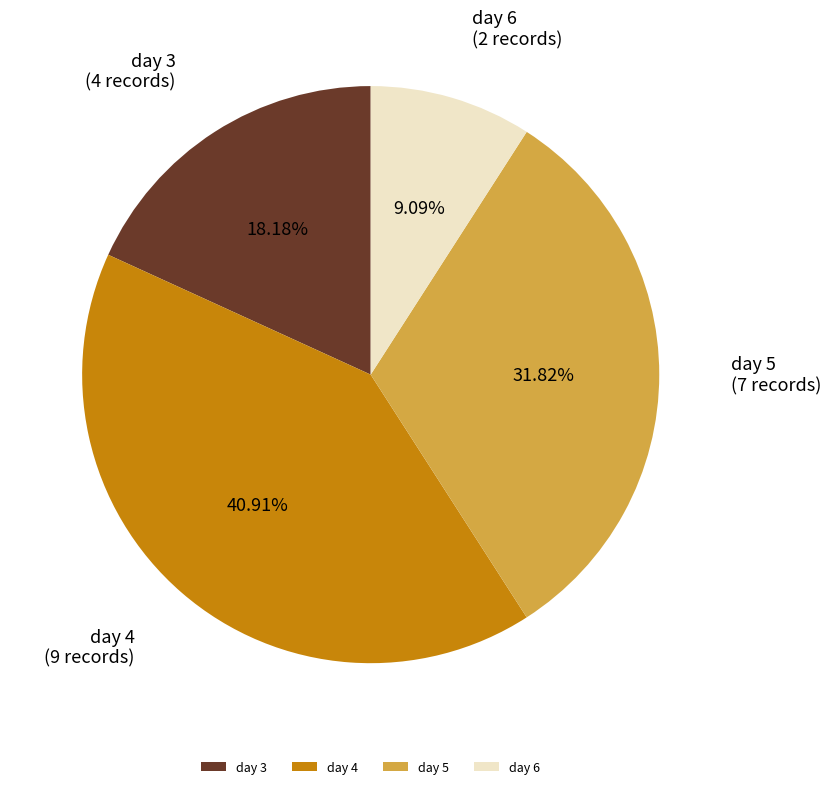

How many slices are in this pie chart?

4